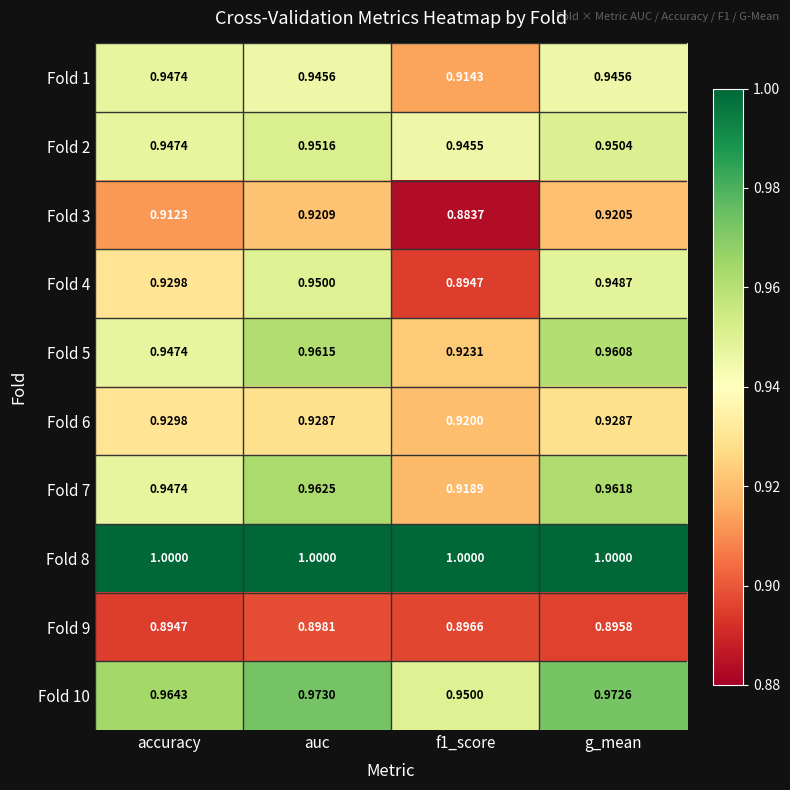

At which label does Fold 1 reach its peak?

accuracy